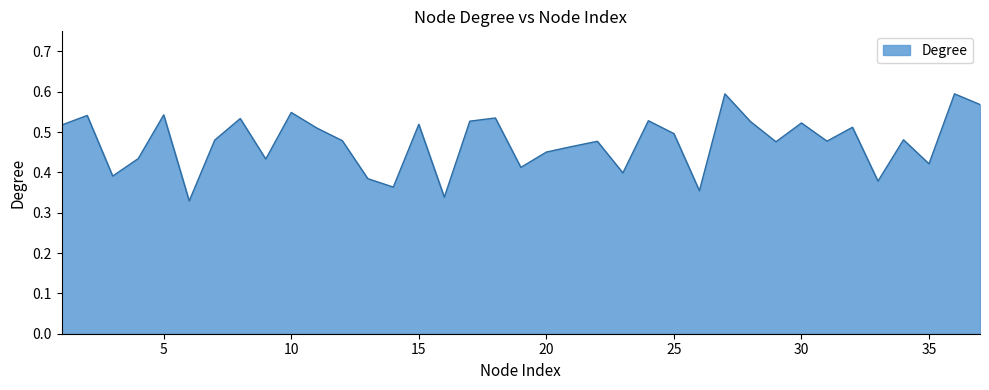

What is the value of the 5th point from the left?

0.5